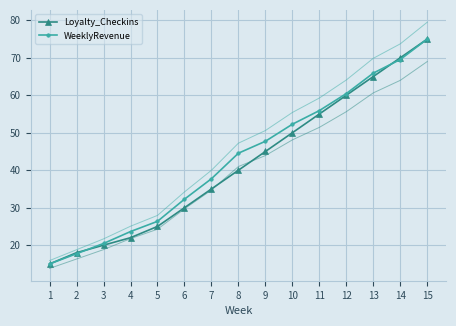

Which series has the largest total across all categories?

WeeklyRevenue